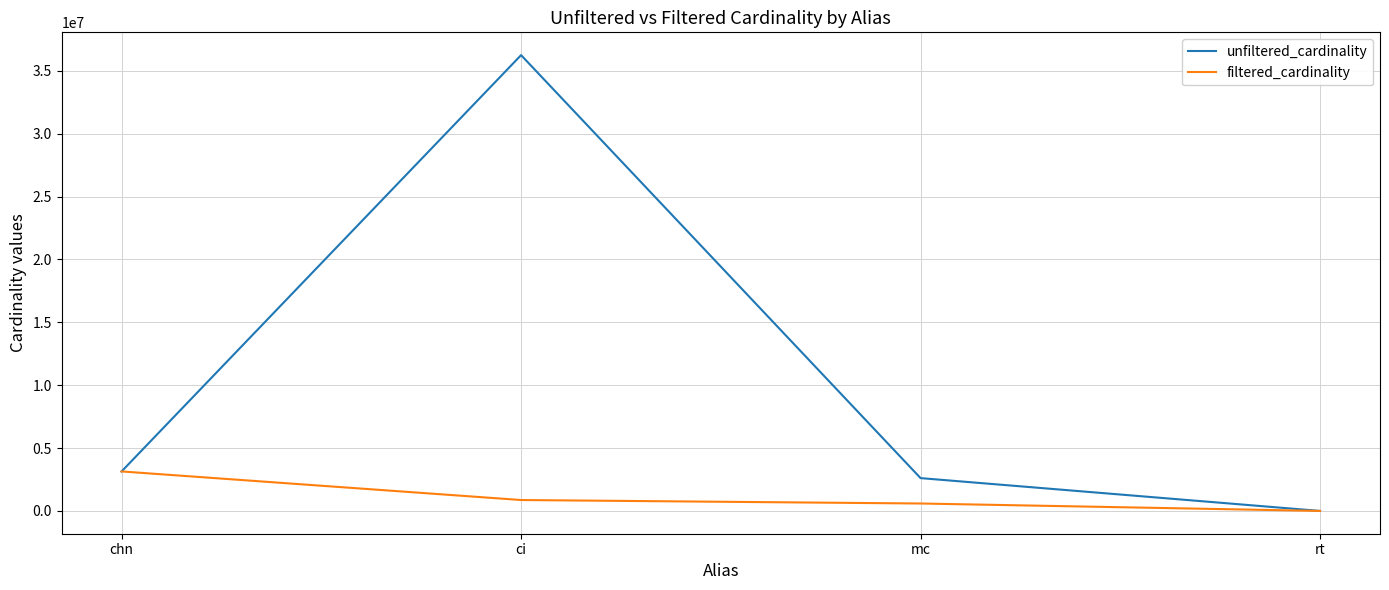

How many values in the filtered_cardinality series are below 867477?

2